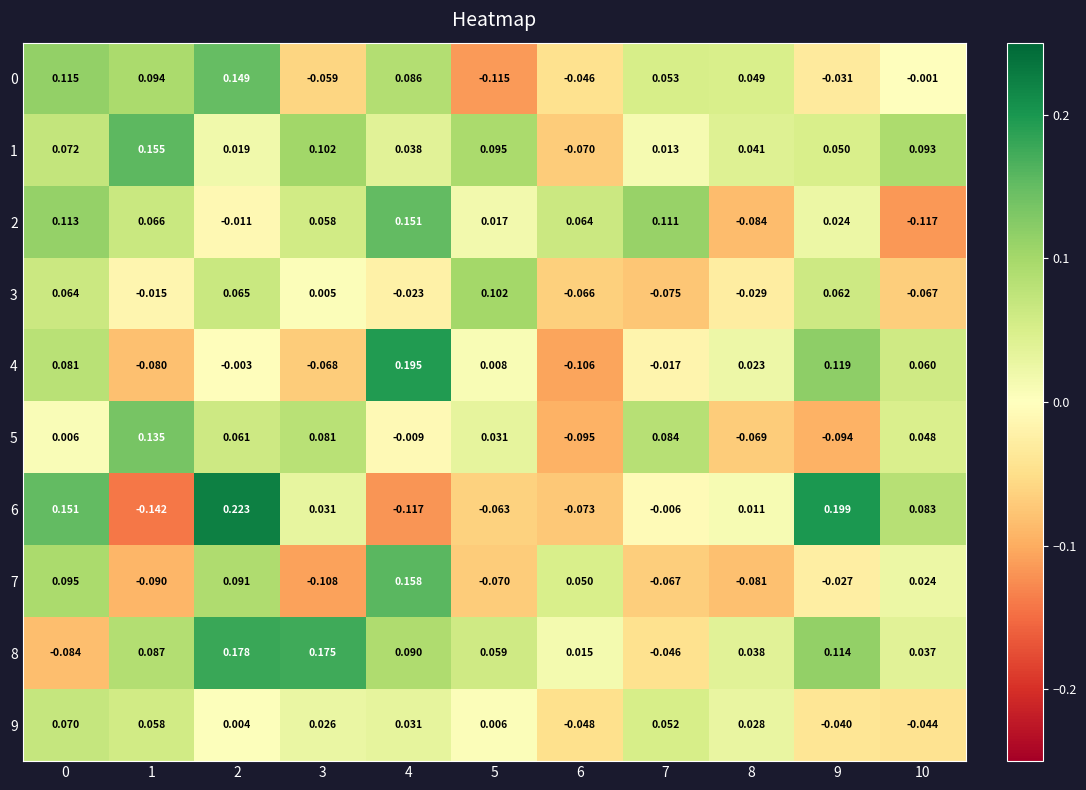

Which series has the largest total across all categories?

8